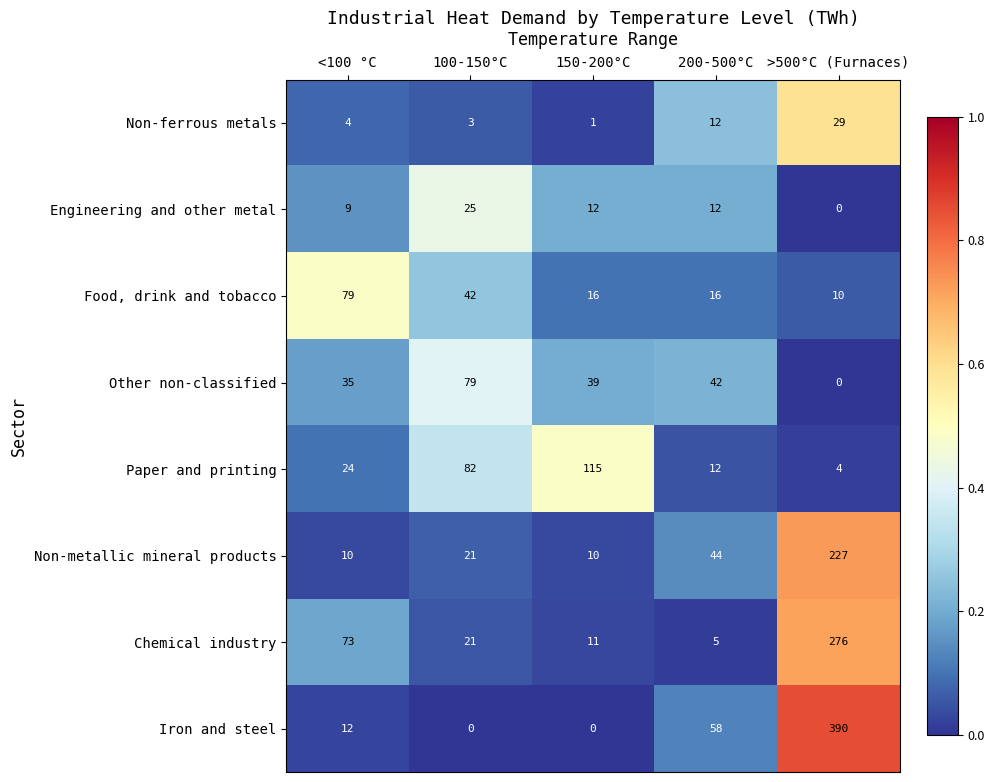

At which category is the sum across all series the highest?

>500°C (Furnaces)